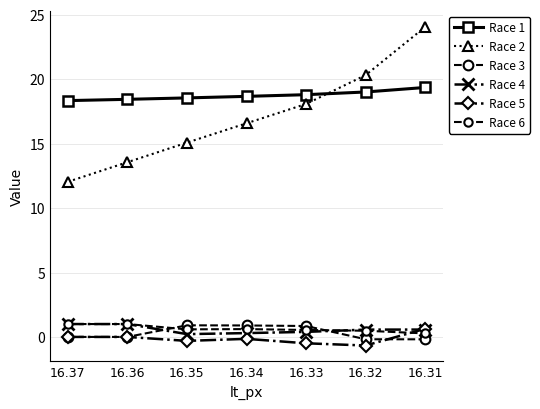

How many categories are shown in the chart?

7